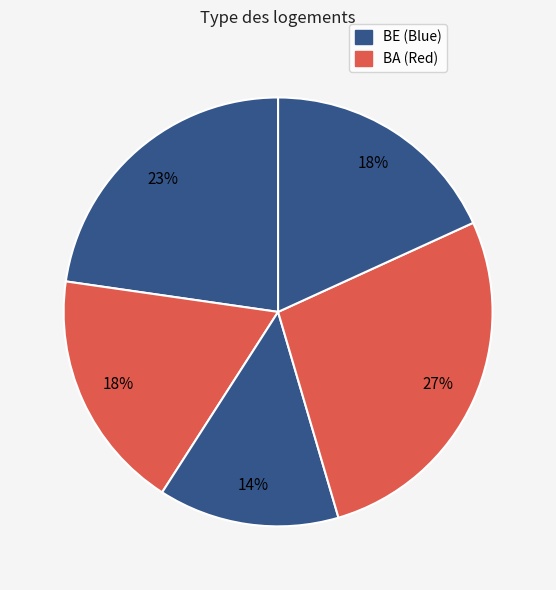

Is there any slice that represents more than half of the pie?

No